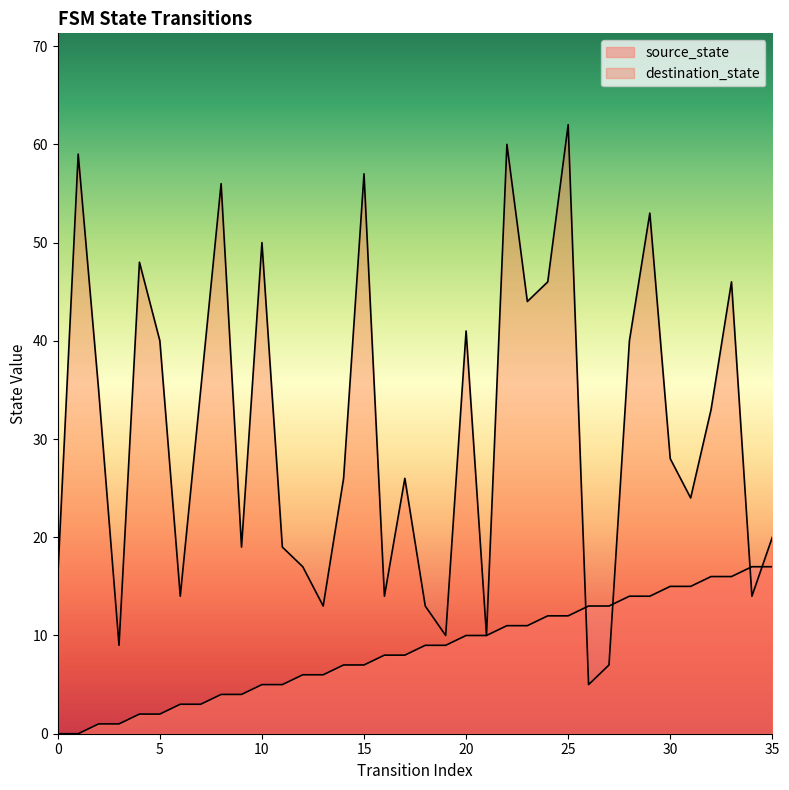

What is the value of the destination_state point at the 4th from the left?

9